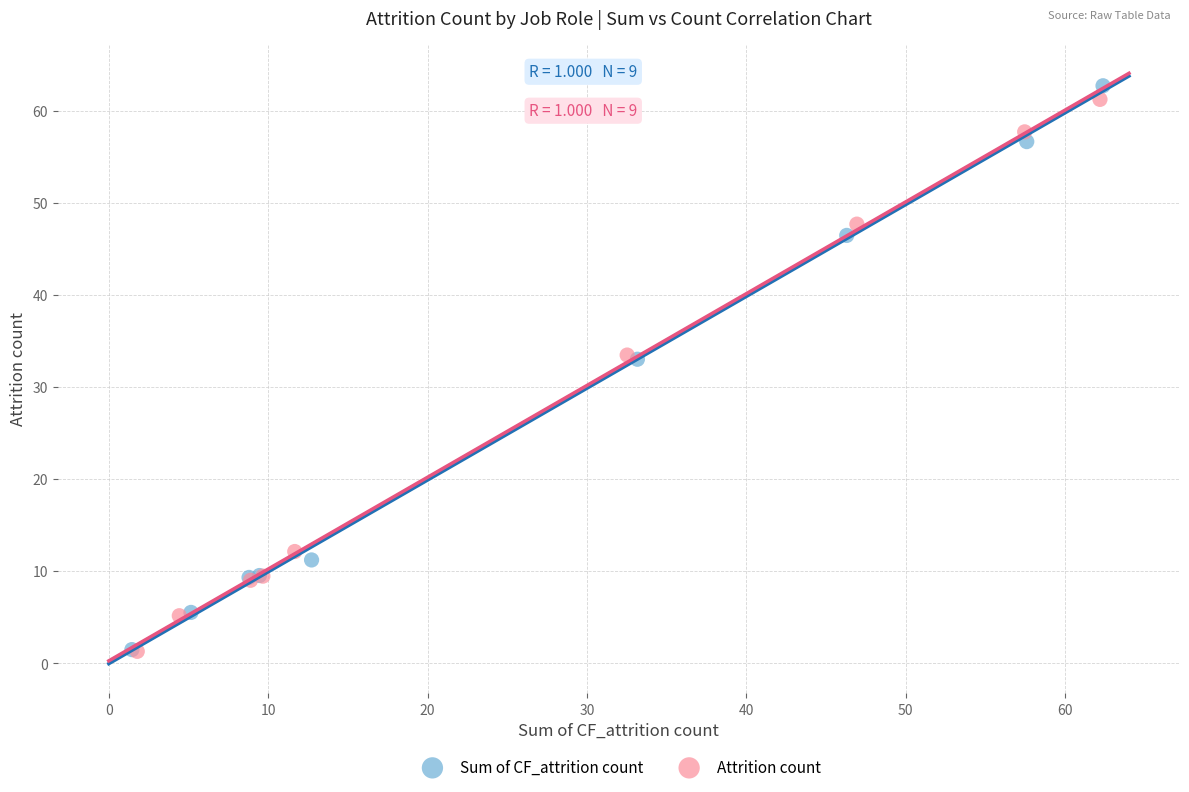

Which series has the largest Y range (max minus min)?

Sum of CF_attrition count